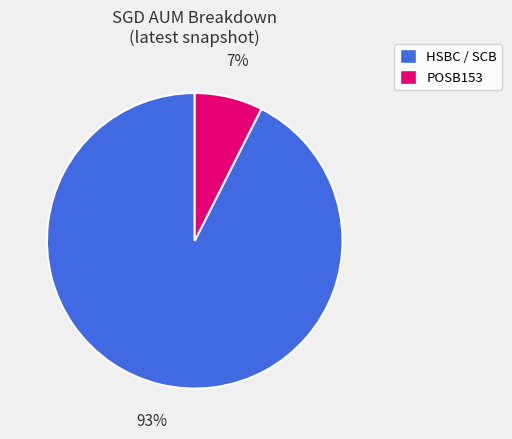

How many slices are in this pie chart?

2